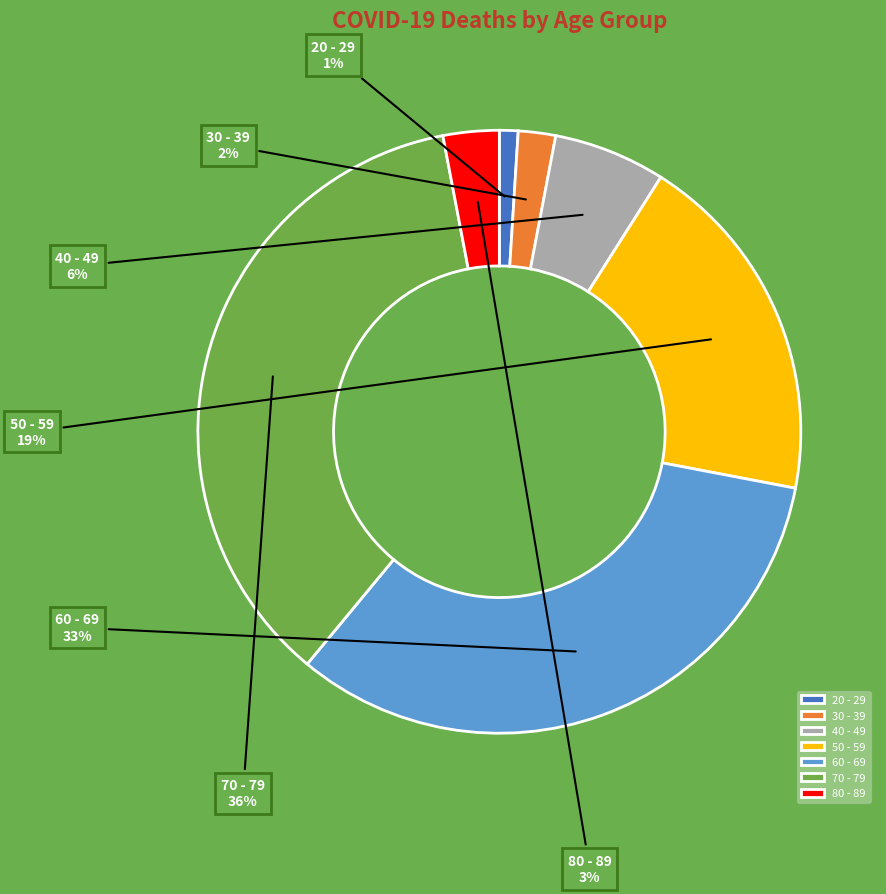

Do 60 - 69 and 70 - 79 together represent more than half of the pie?

Yes